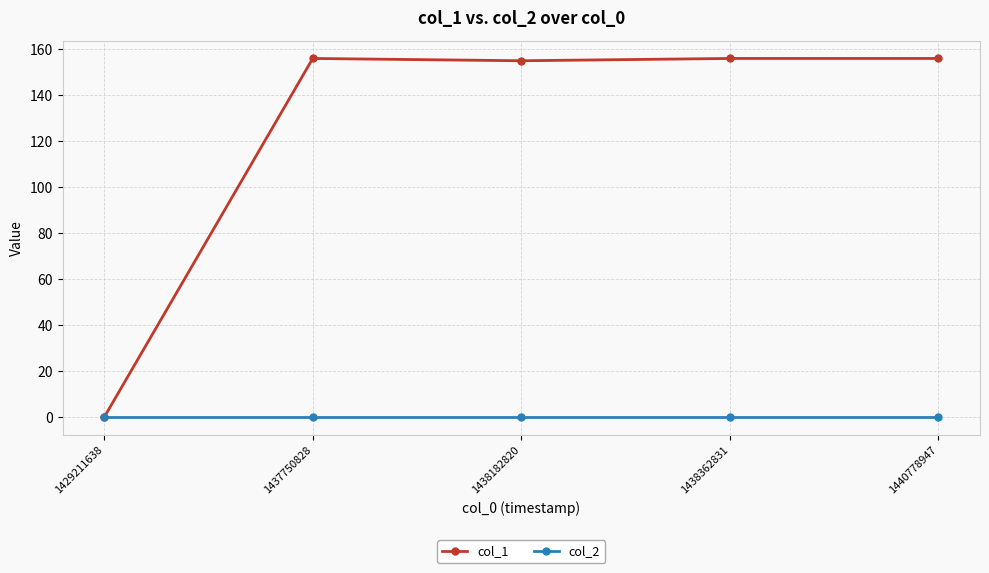

True or false: col_1 has more than 2 interior local peaks.

False